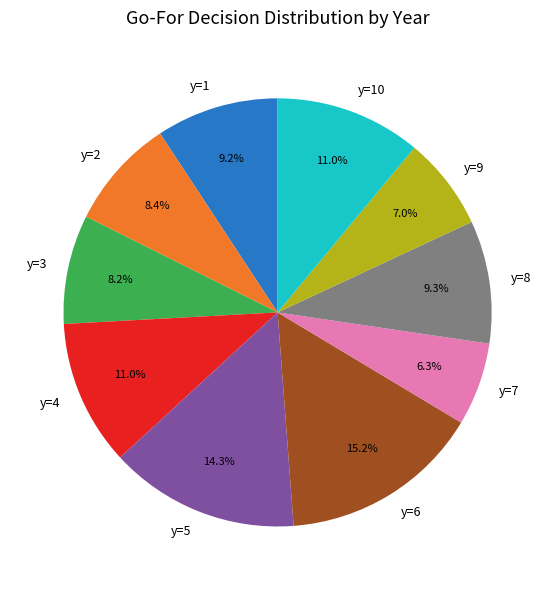

Count the number of slices in the pie.

10